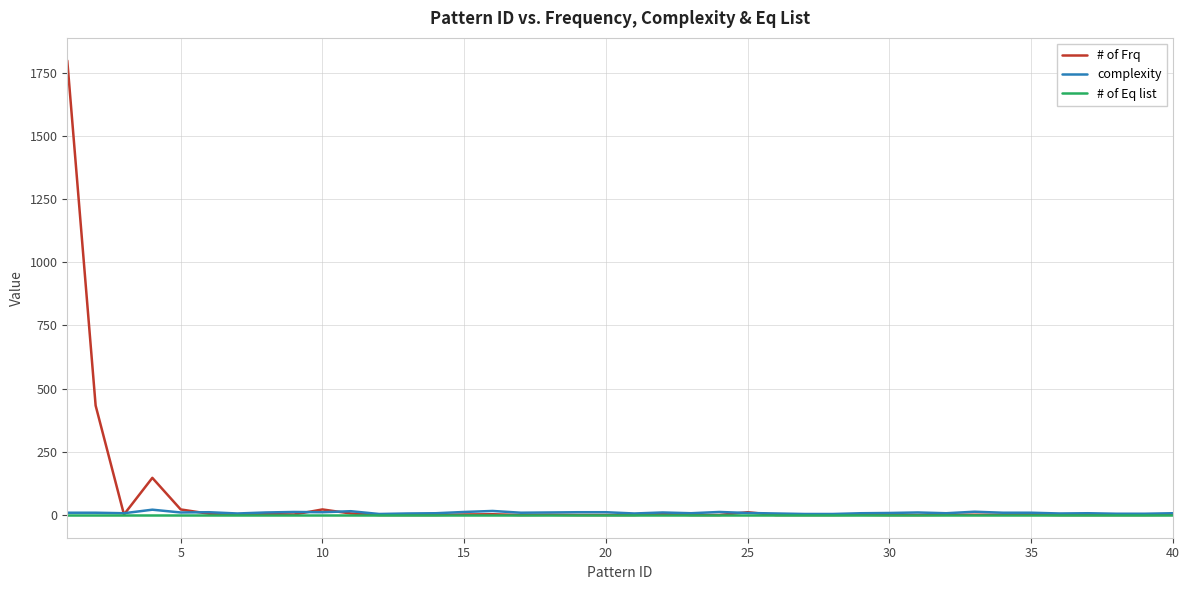

What is the difference between the maximum and second lowest values in the # of Frq series?

1798